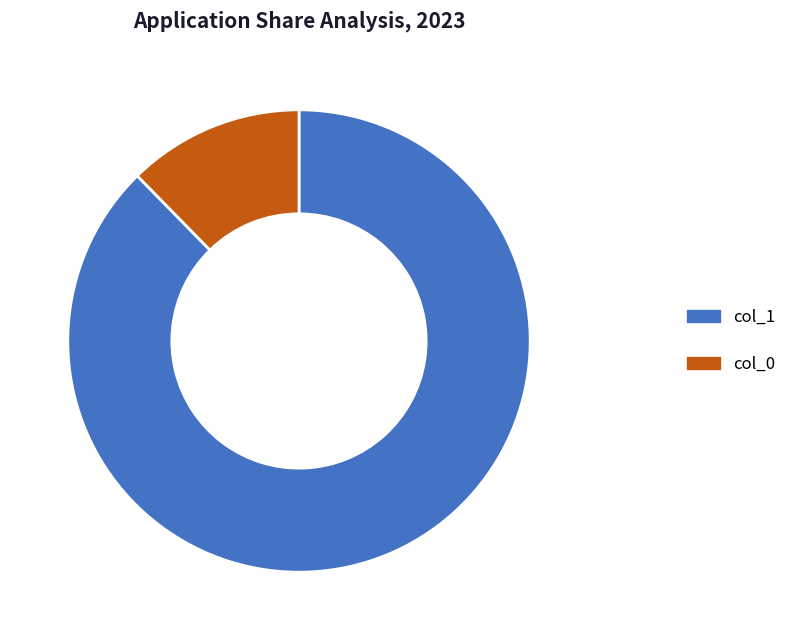

Which slice is the largest?

col_1